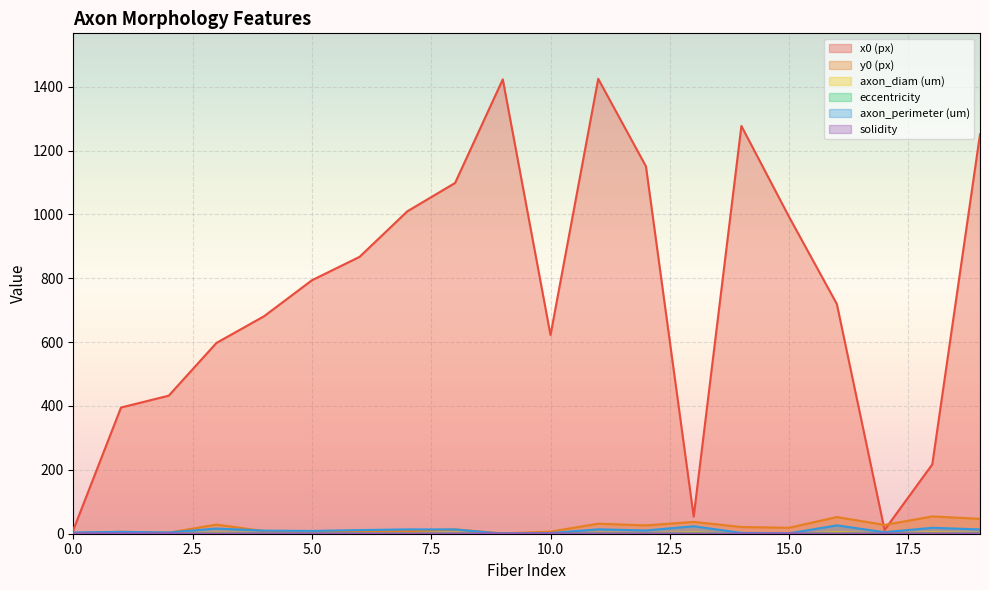

Is it true that y0 (px) equals 4.4 at 5.0?

True